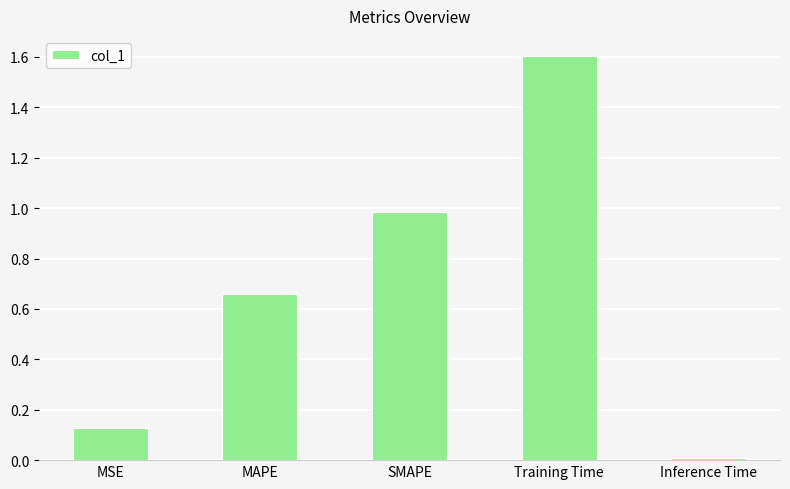

What is the label of the 5th bar from the left?

Inference Time